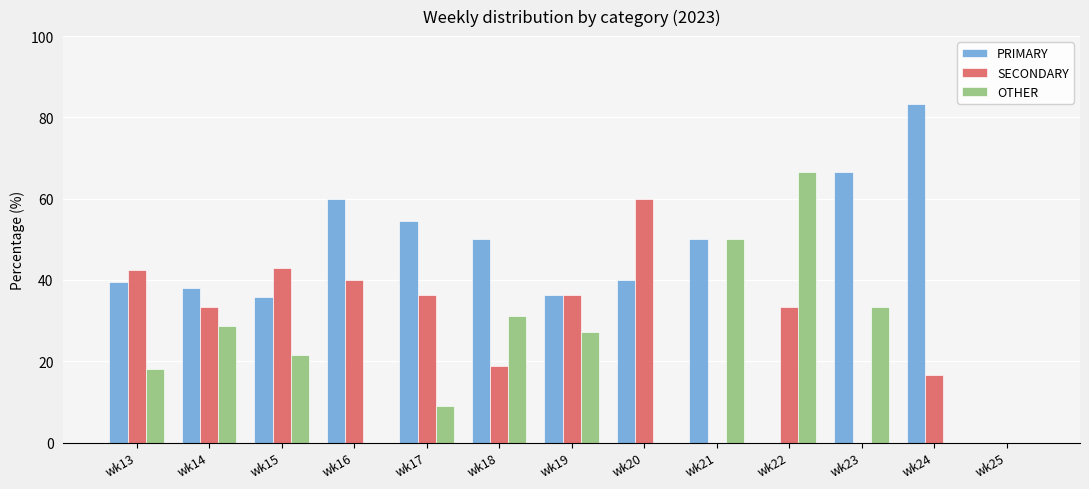

What is the maximum value for SECONDARY?

60.0